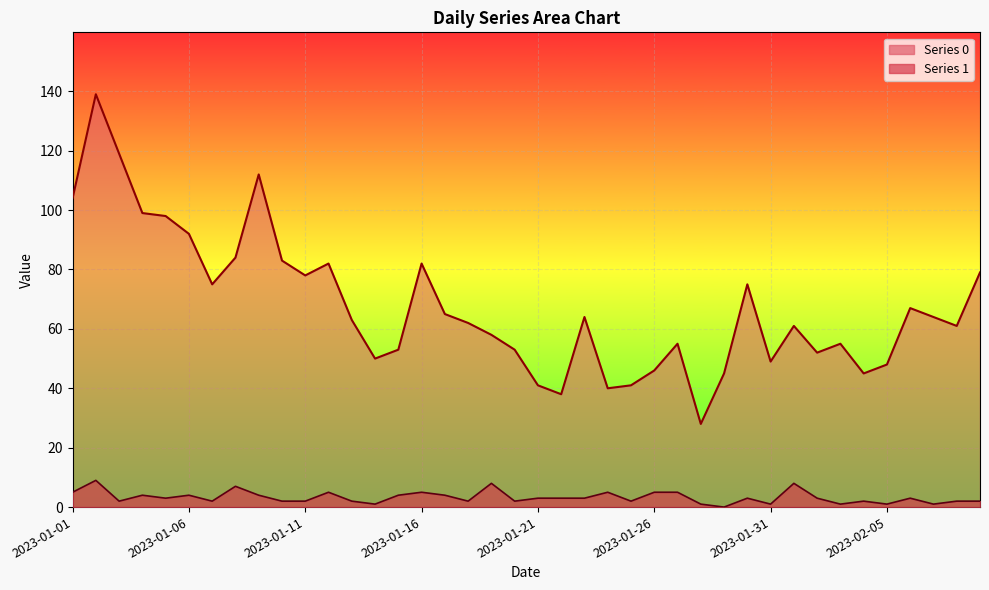

True or false: Series 0 and Series 1 cross at least once.

False